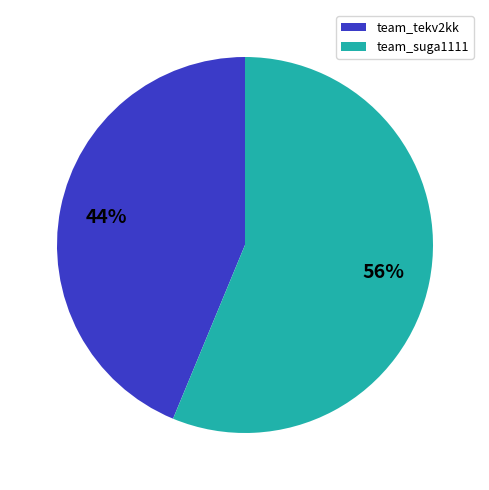

What is the ratio of the value at team_tekv2kk to the value at team_suga1111?

0.8